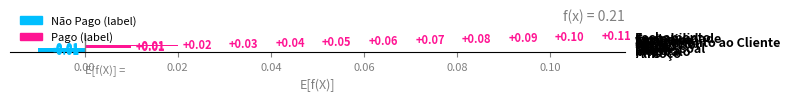

Rank the categories by value from highest to lowest.

Fechamento, Contabilidade, Faxineiro, Segurança, Telefones, Atendimento ao Cliente, Guia, Supervisor, Caixa, Balcão, Dia Pessoal, Férias, Almoço, Intervalo, Folga, Licença